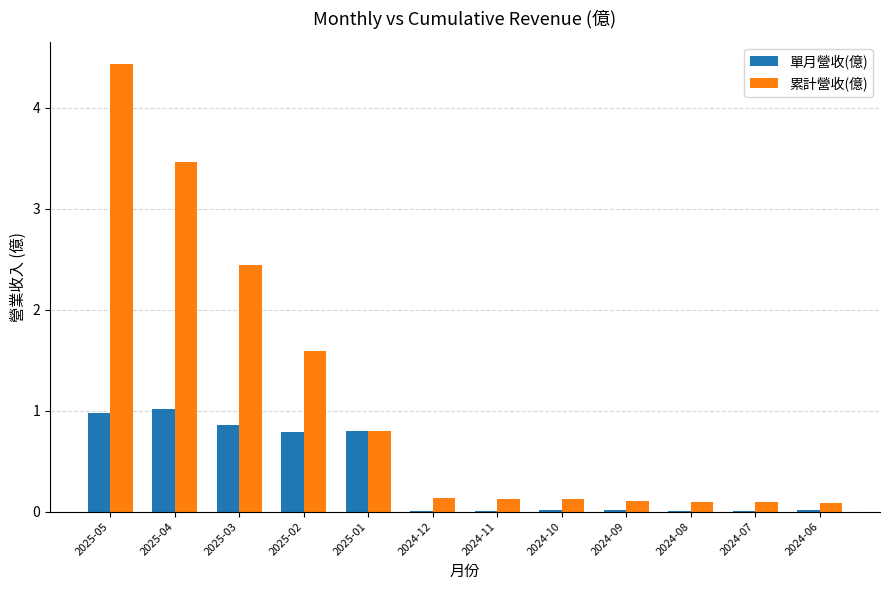

What is the average value of the 累計營收(億) series?

1.1